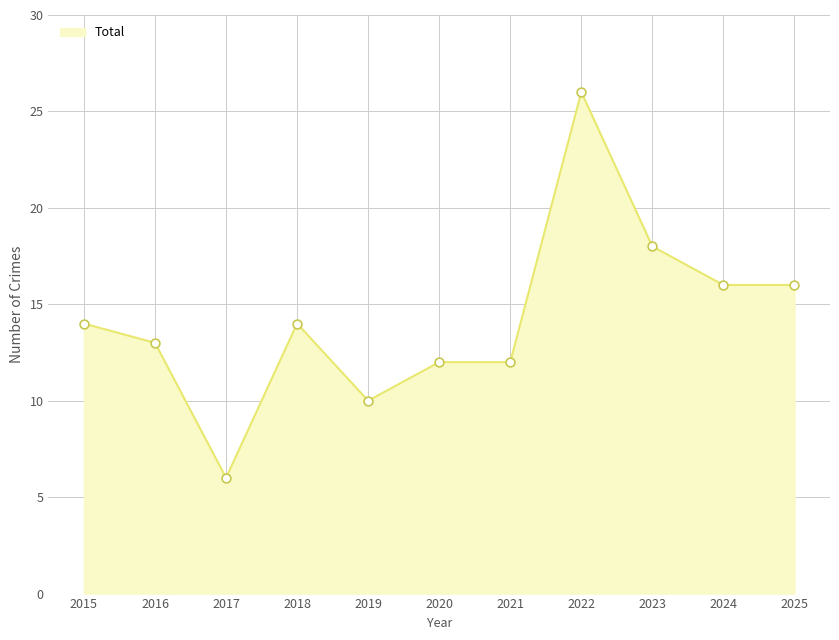

Between 2021 and 2023, which is larger?

2023